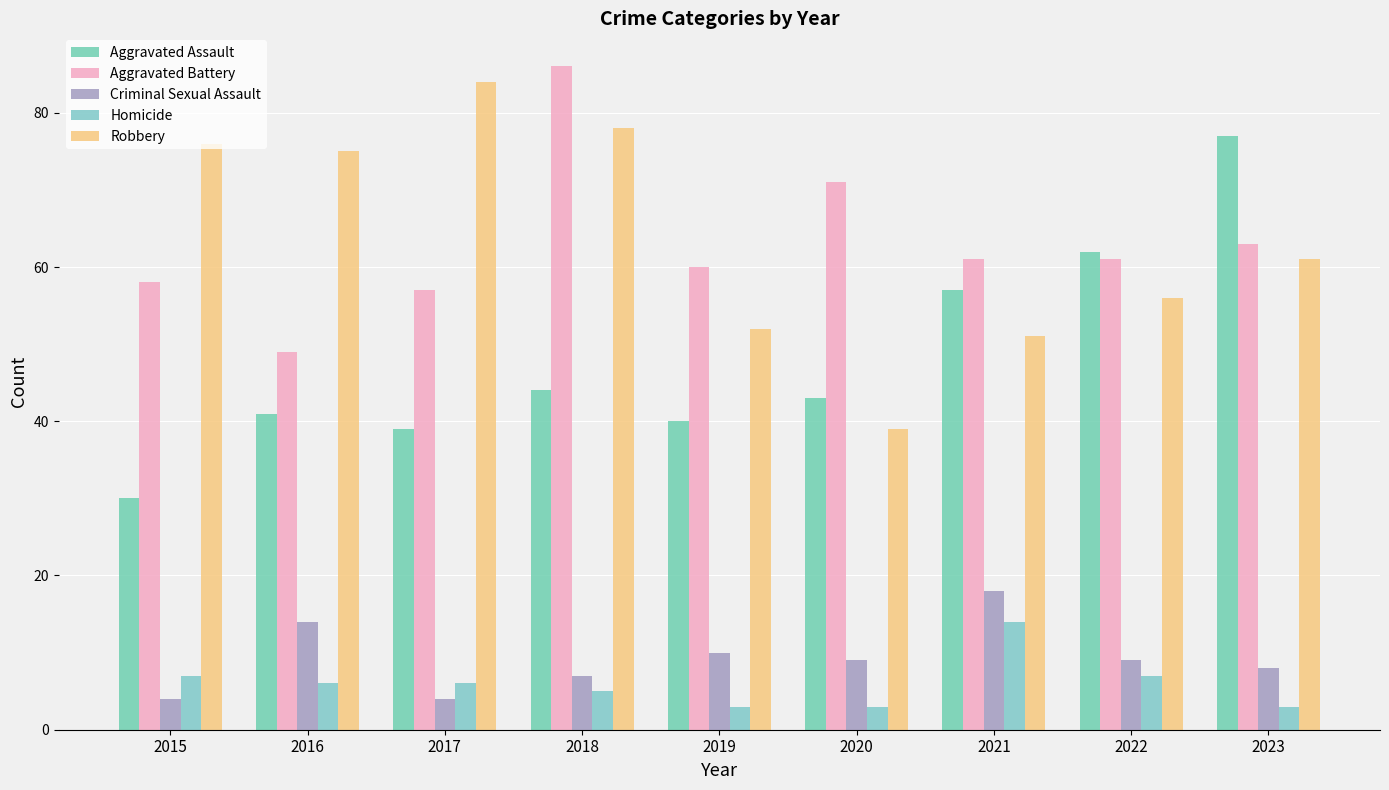

At which label is Homicide closest to 8?

2015